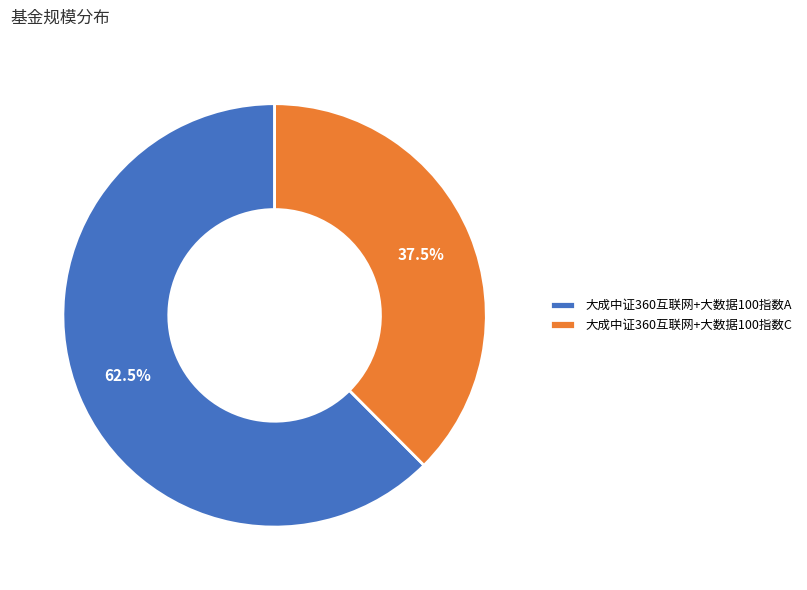

Do 大成中证360互联网+大数据100指数A and 大成中证360互联网+大数据100指数C together represent more than half of the pie?

Yes